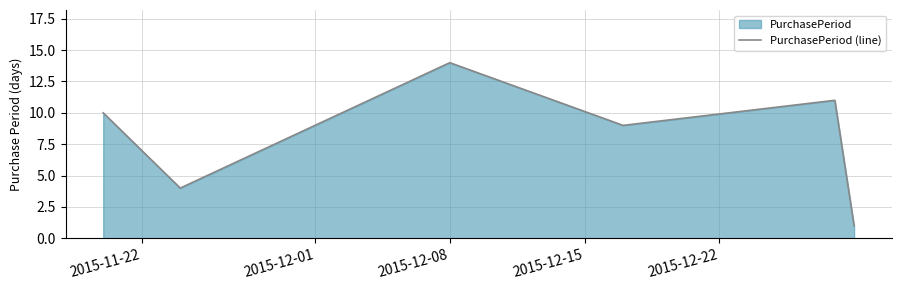

How many lines are shown in the chart?

1